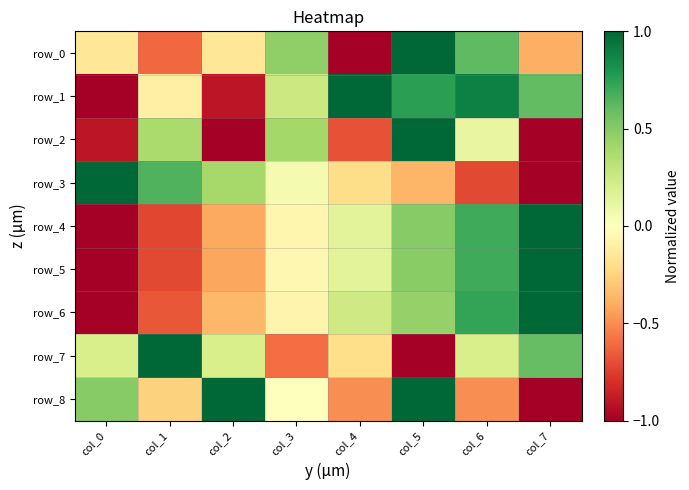

Between col_6 and col_4, which is larger?

col_6